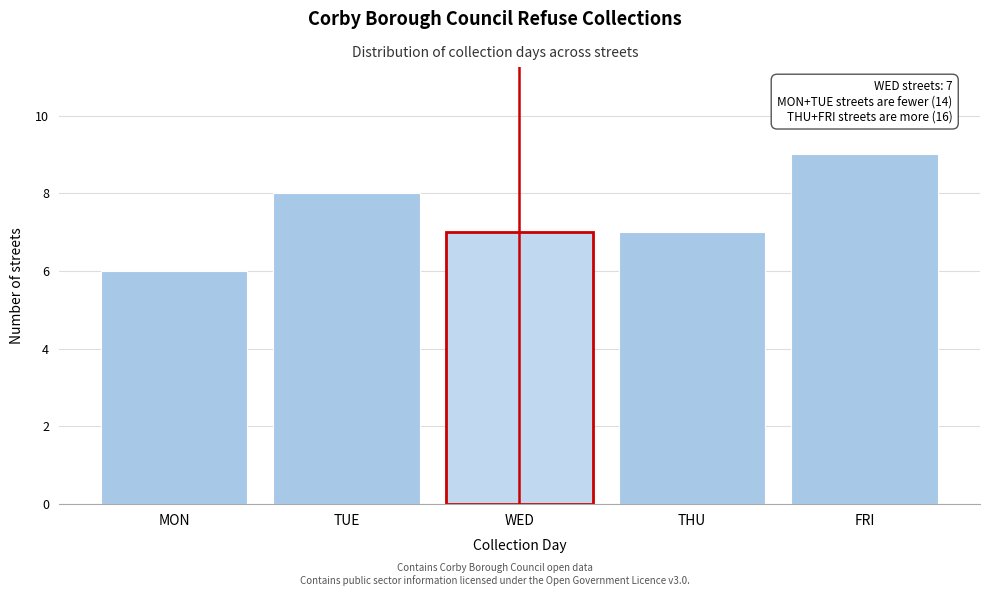

Reading left to right, extract all data points from this chart.

MON=6	TUE=8	WED=7	THU=7	FRI=9